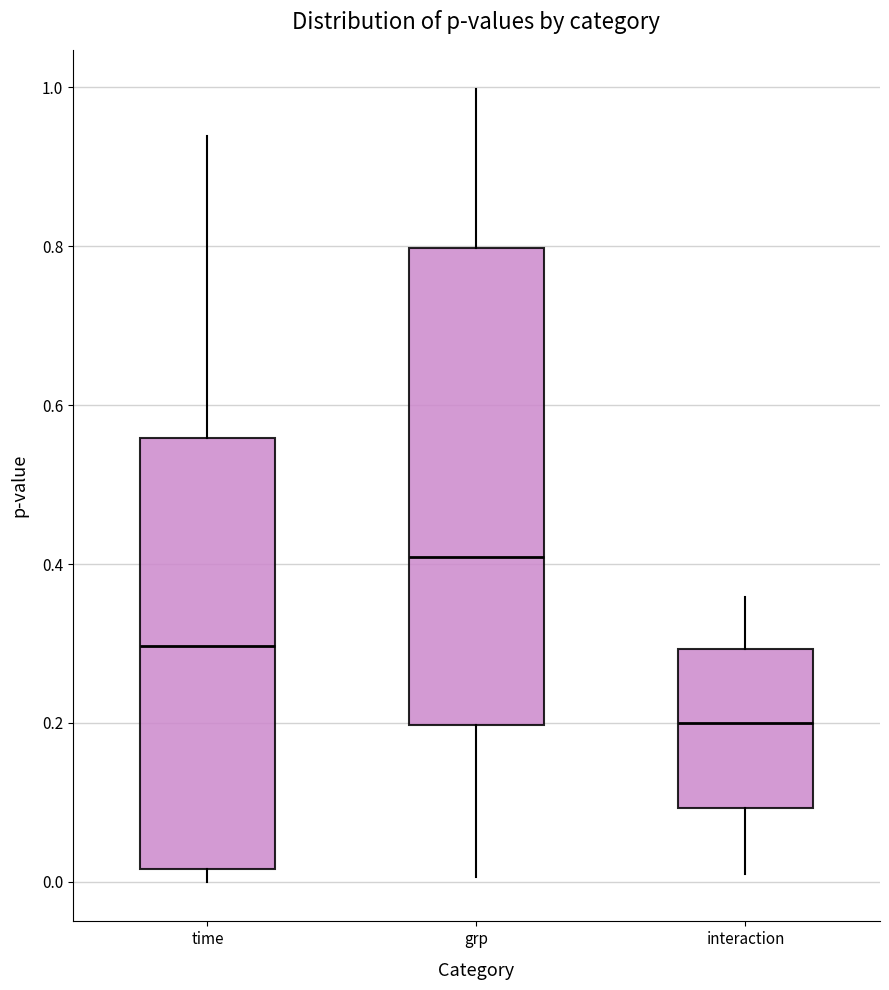

Where is the lower edge of the box for interaction on the y-axis? The values are not printed on the chart, so give them approximately, as read against the axis.

0.10